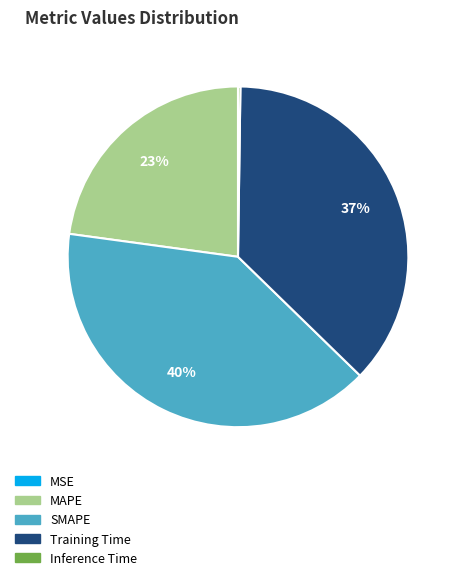

Approximately how many times larger is the value at MAPE compared to Training Time?

0.6